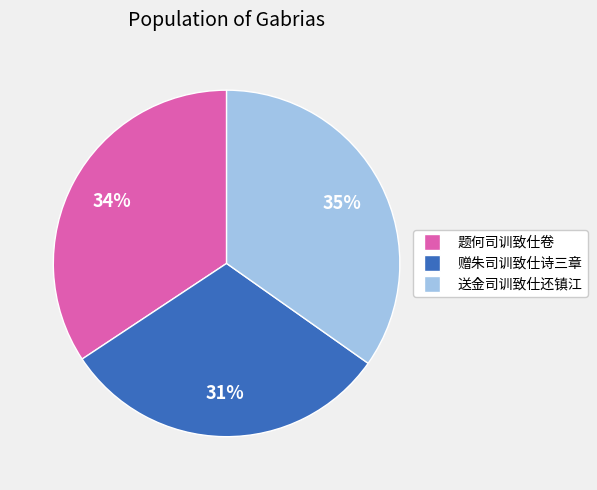

How many slices are in this pie chart?

3